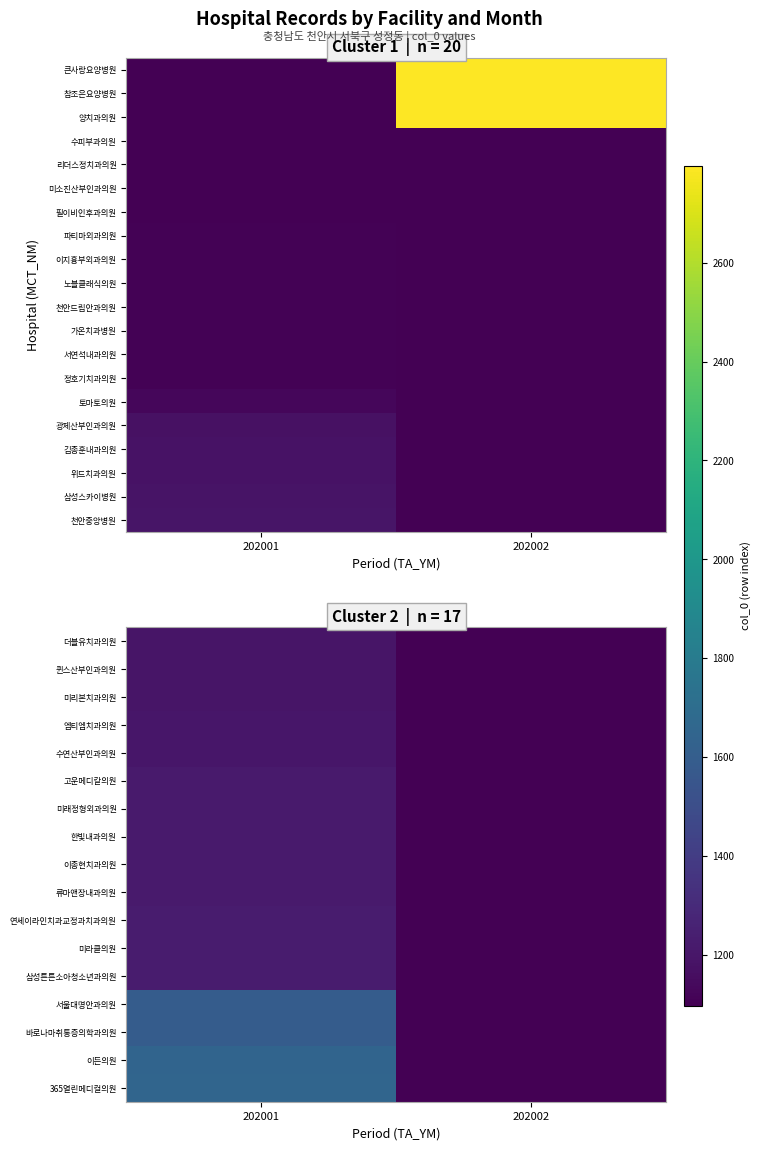

What is the difference between the highest and lowest values at 202001?

472